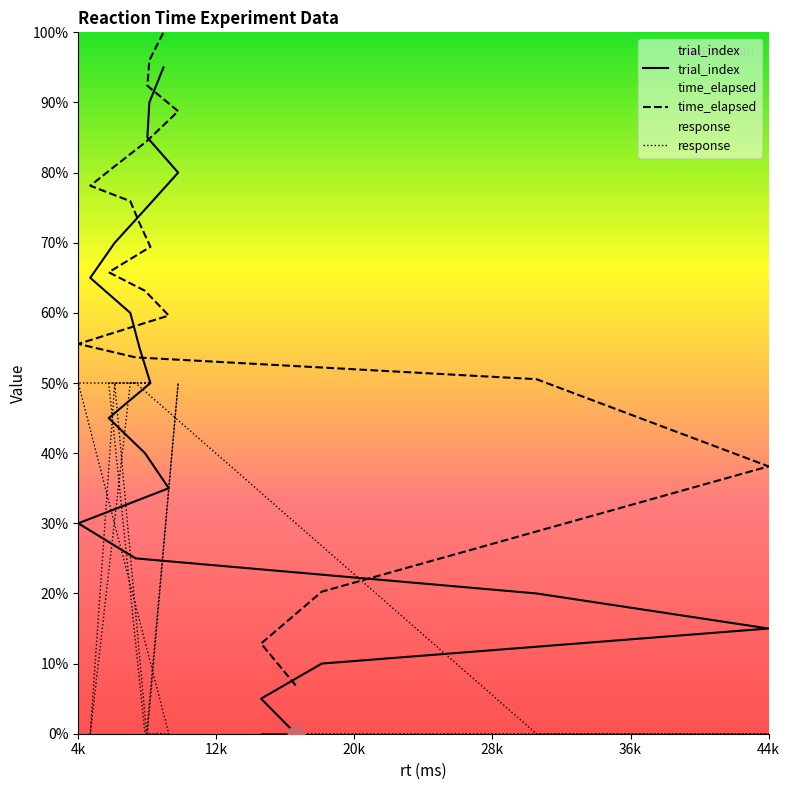

Rank the series at 8149 from highest to lowest value.

time_elapsed, trial_index, response